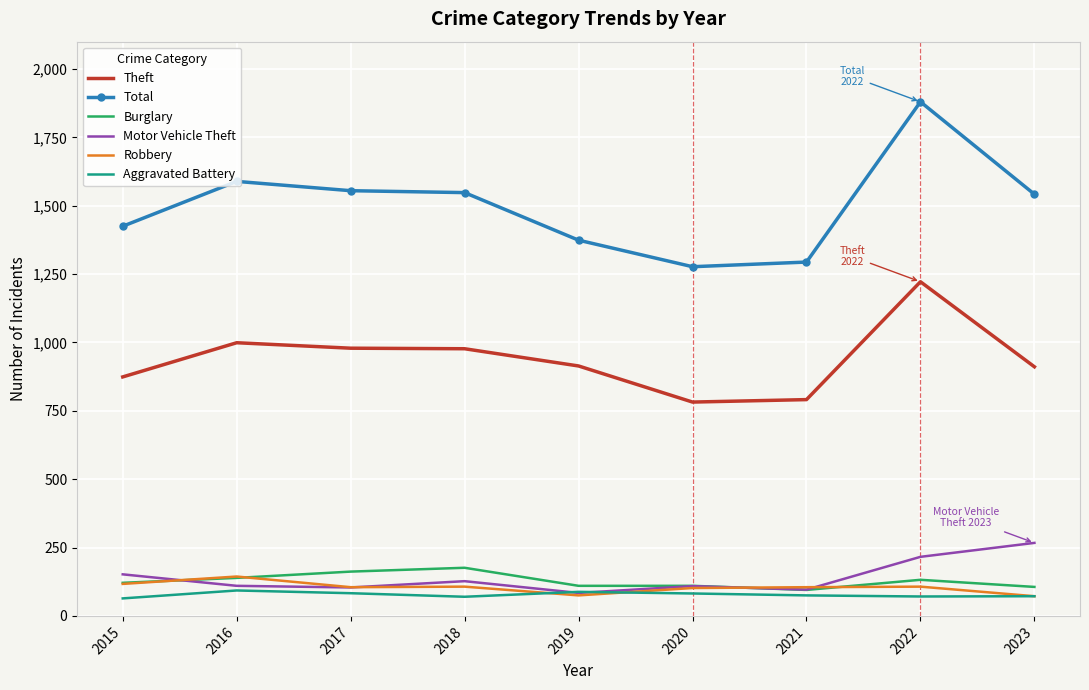

What is the maximum value shown in the chart?

1880